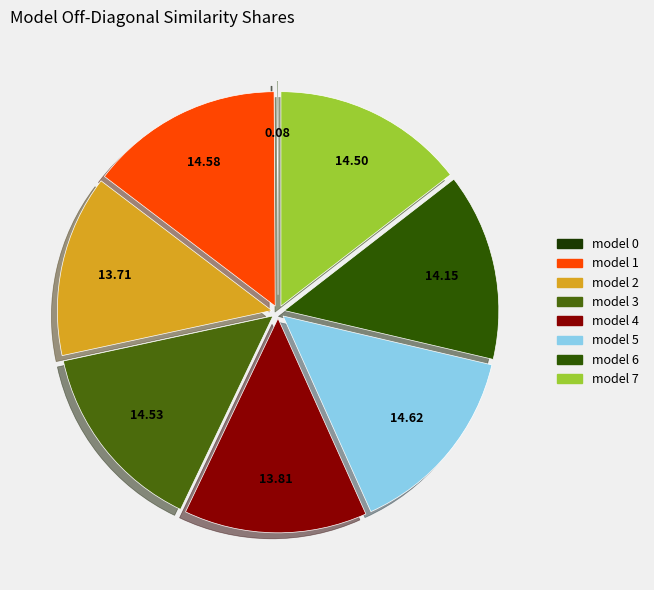

How many segments does this pie chart have?

8